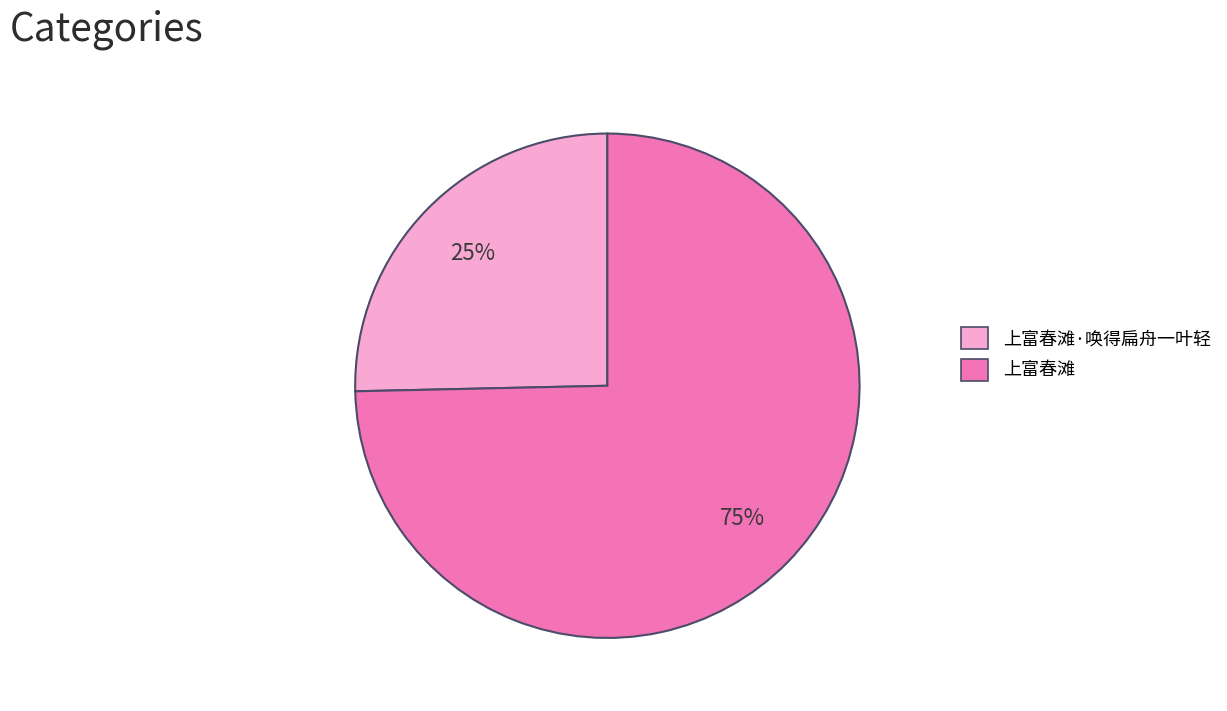

Count the number of slices in the pie.

2